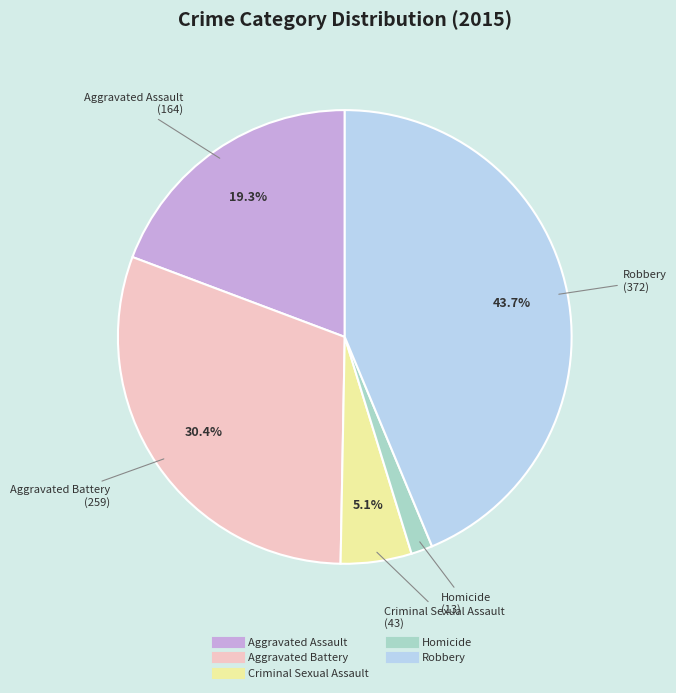

Is there a majority slice in this chart?

No